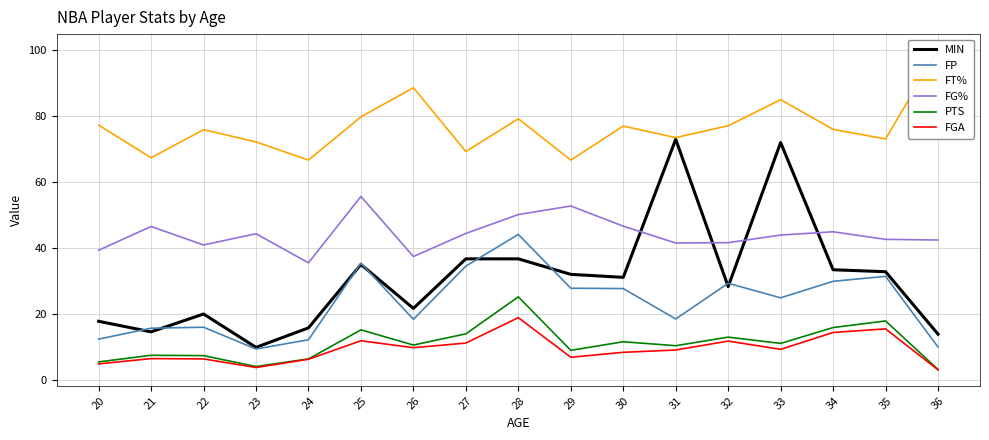

At which label does MIN reach its peak?

31